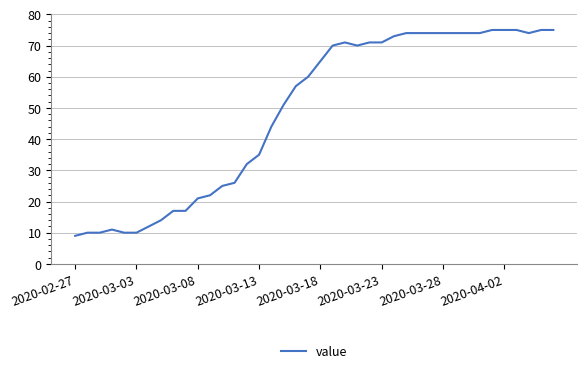

What is the difference between the maximum and minimum values?

66